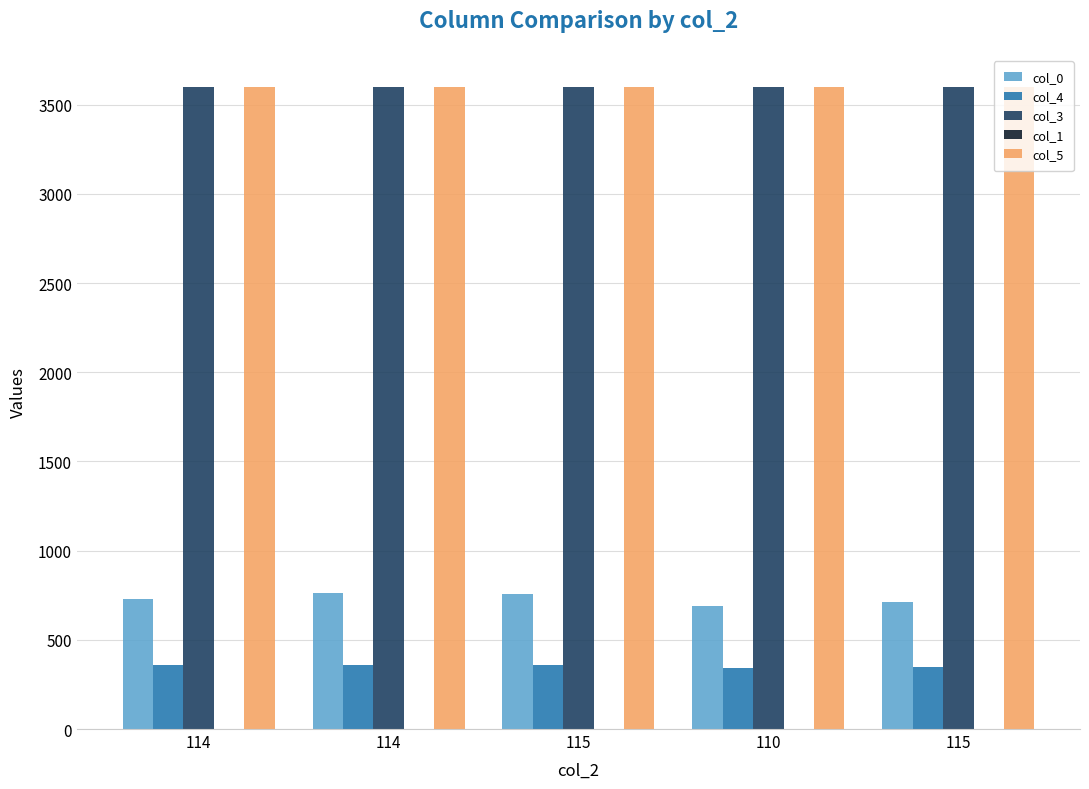

Reading left to right, what are all the values shown in this chart?

col_0: 729.0	764.0	756.0	692.0	713.0
col_4: 360.0	358.0	360.0	344.0	349.0
col_3: 3599.9	3599.9	3599.9	3599.9	3599.9
col_1: 0.1	0.1	0.1	0.1	0.1
col_5: 3600.0	3600.0	3600.0	3600.0	3600.0